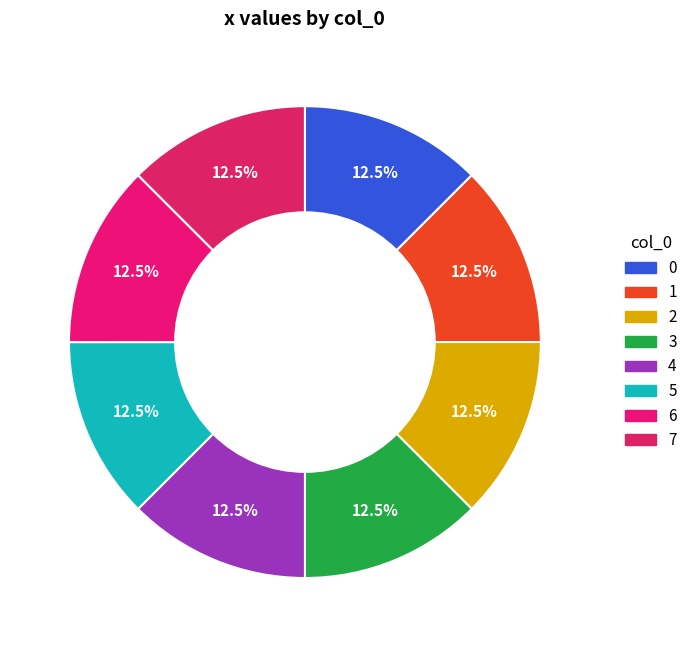

True or false: 0 accounts for 26% of the total.

False